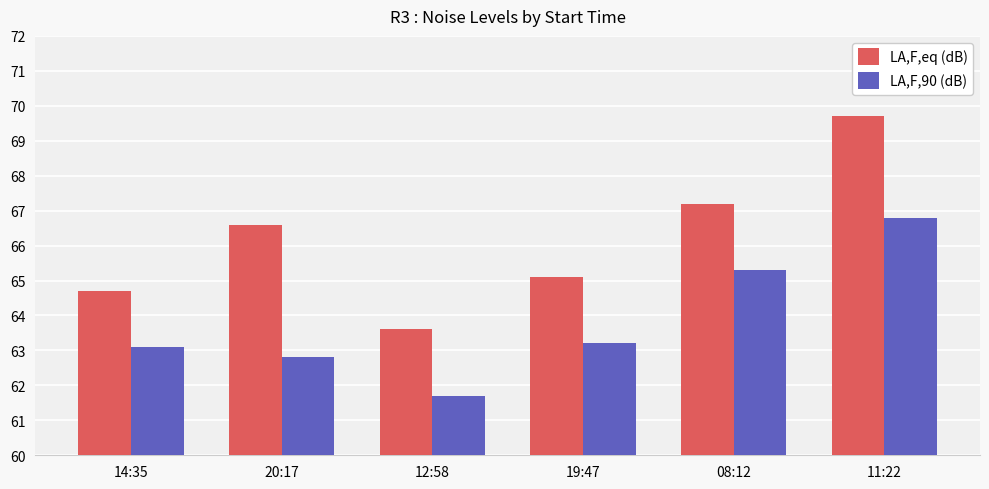

What is the average value of the LA,F,90 (dB) series?

63.8